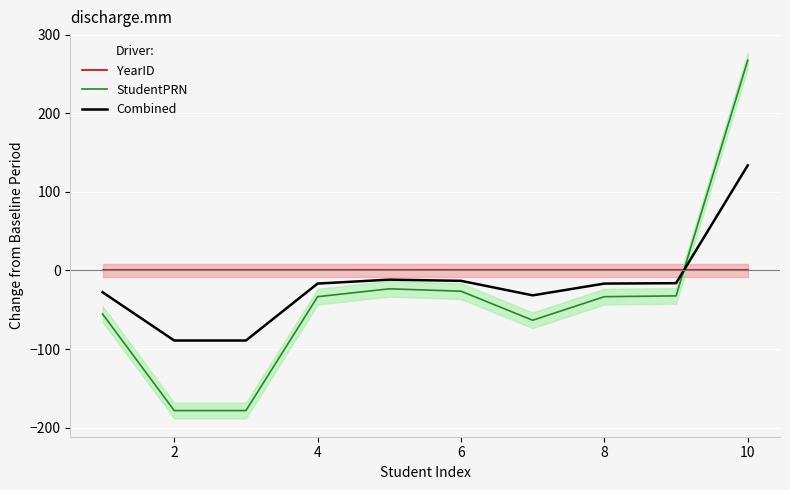

List the series in order of their peak value, lowest first.

YearID, Combined, StudentPRN